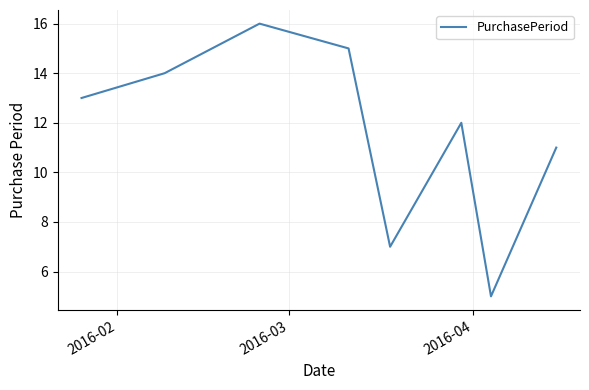

What is the smallest value displayed?

5